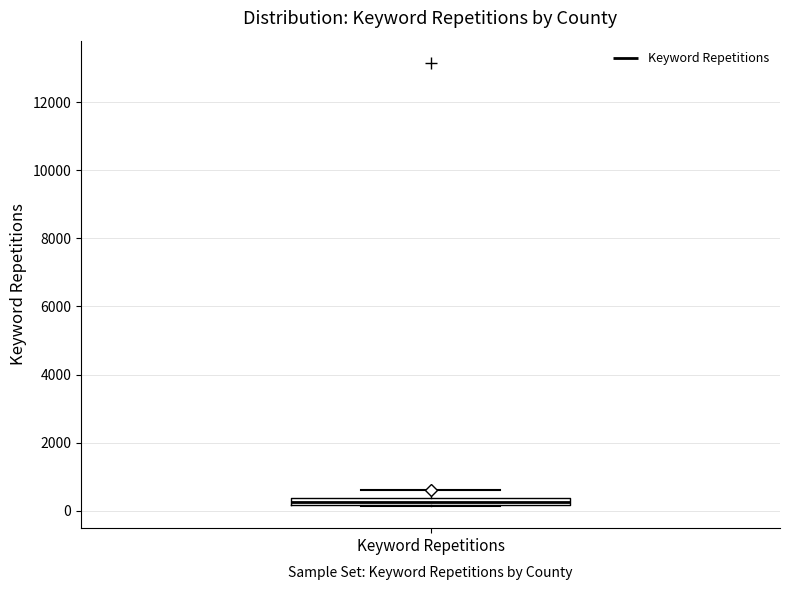

Where does the upper whisker of the box for Keyword Repetitions end on the y-axis? The values are not printed on the chart, so give them approximately, as read against the axis.

600